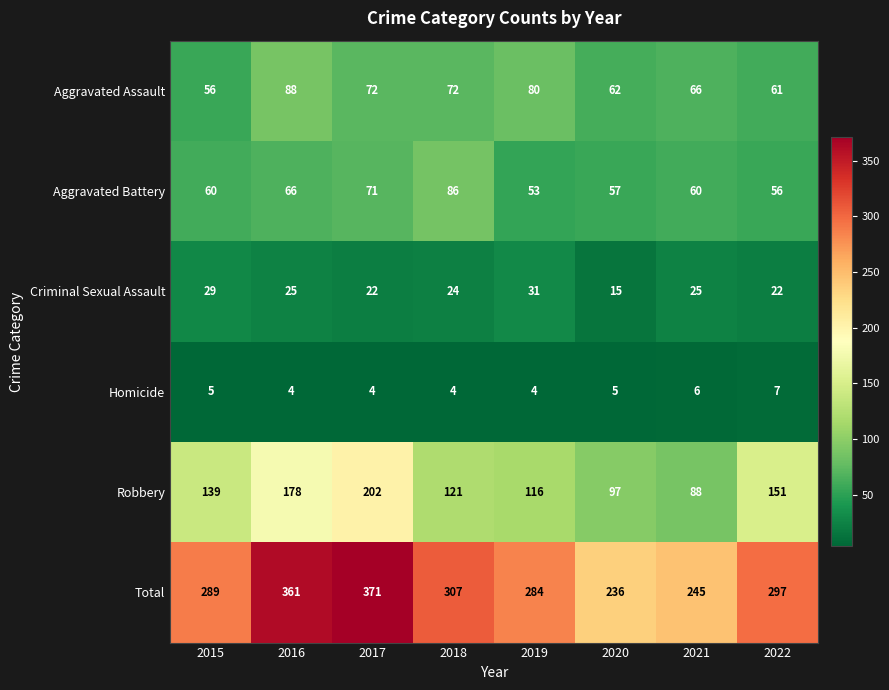

Rank the series at 2019 from highest to lowest value.

Total, Robbery, Aggravated Assault, Aggravated Battery, Criminal Sexual Assault, Homicide